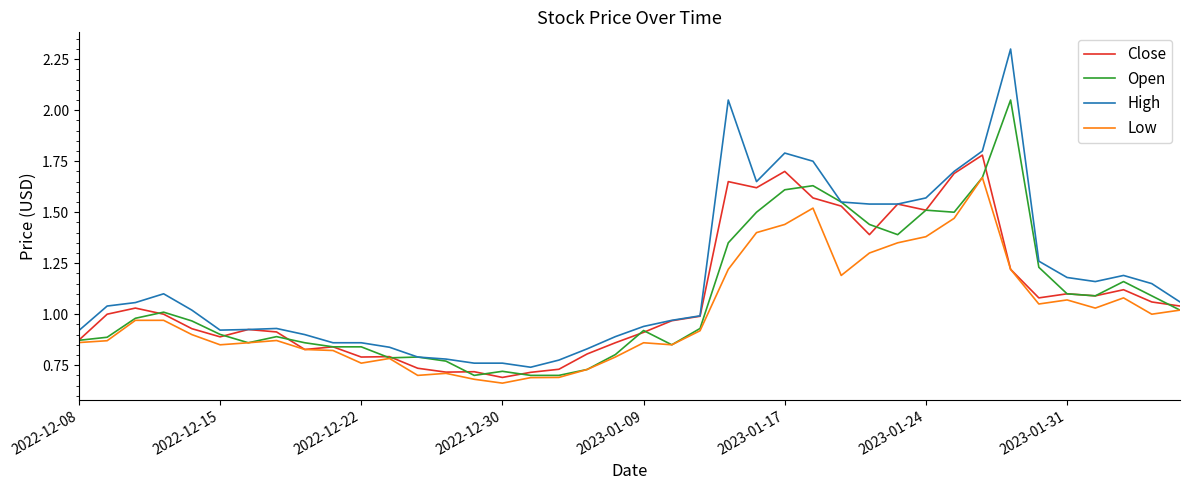

What is the maximum value shown in the chart?

2.3